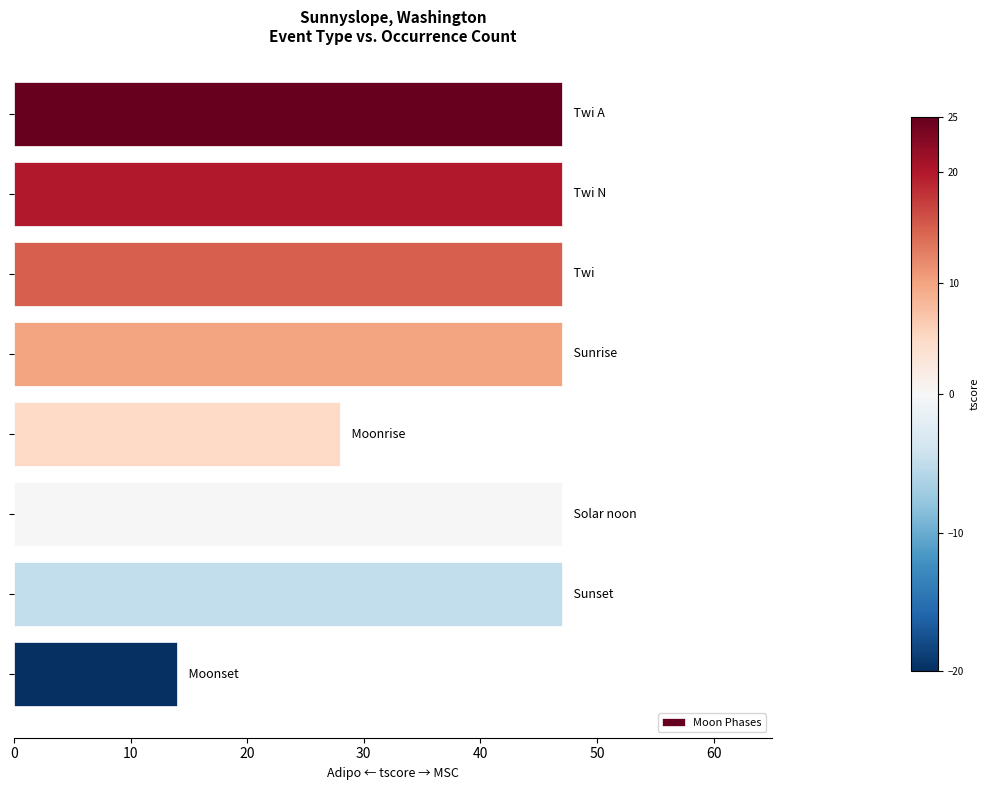

What is the greatest value displayed?

47